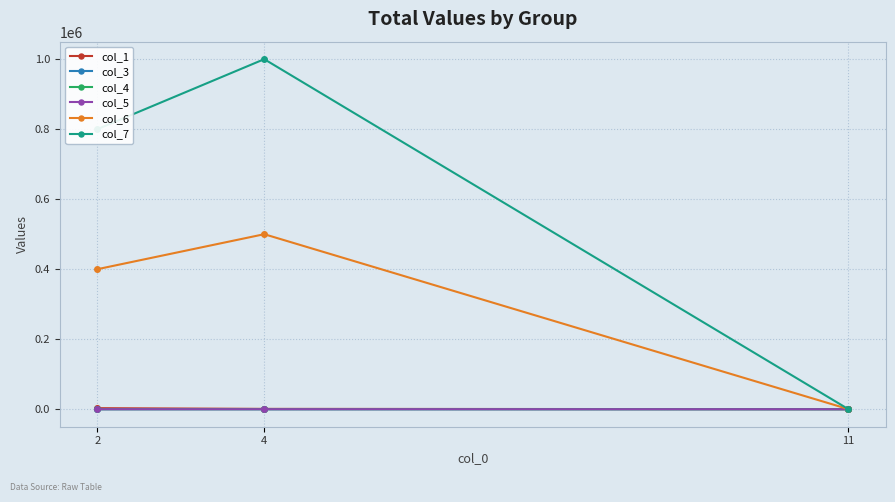

Which series changed the most between 11 and 4?

col_7